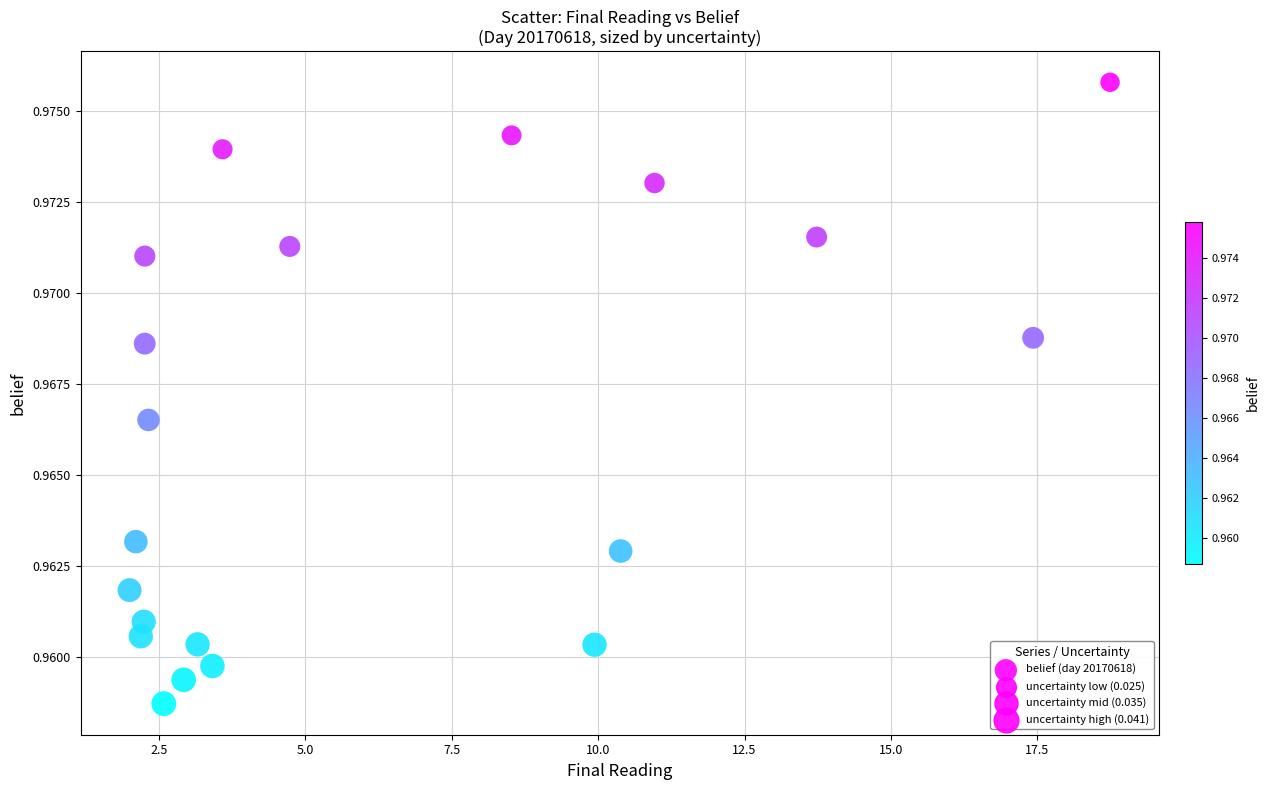

What is the range of X values (max minus min)?

16.7